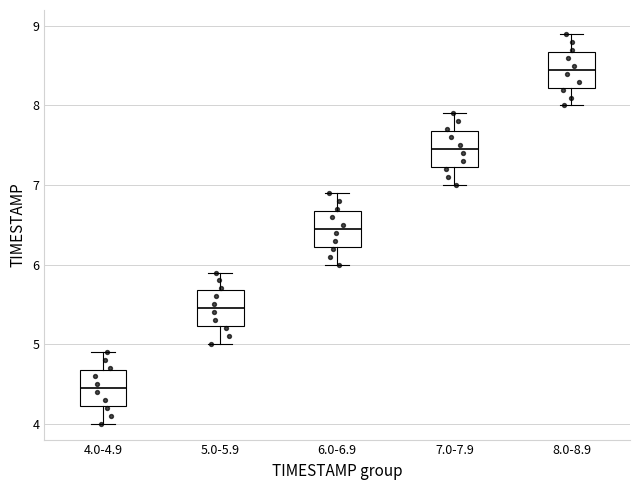

Reading left to right, read every box against the y-axis: the position of its median line, the range the box covers, and the ends of its whiskers. The values are not printed on the chart, so give them approximately, as read against the axis.

4.0-4.9: median 4.5, box 4.2 to 4.7, whiskers 4.0 to 4.9
5.0-5.9: median 5.5, box 5.2 to 5.7, whiskers 5.0 to 5.9
6.0-6.9: median 6.5, box 6.2 to 6.7, whiskers 6.0 to 6.9
7.0-7.9: median 7.5, box 7.2 to 7.7, whiskers 7.0 to 7.9
8.0-8.9: median 8.5, box 8.2 to 8.7, whiskers 8.0 to 8.9